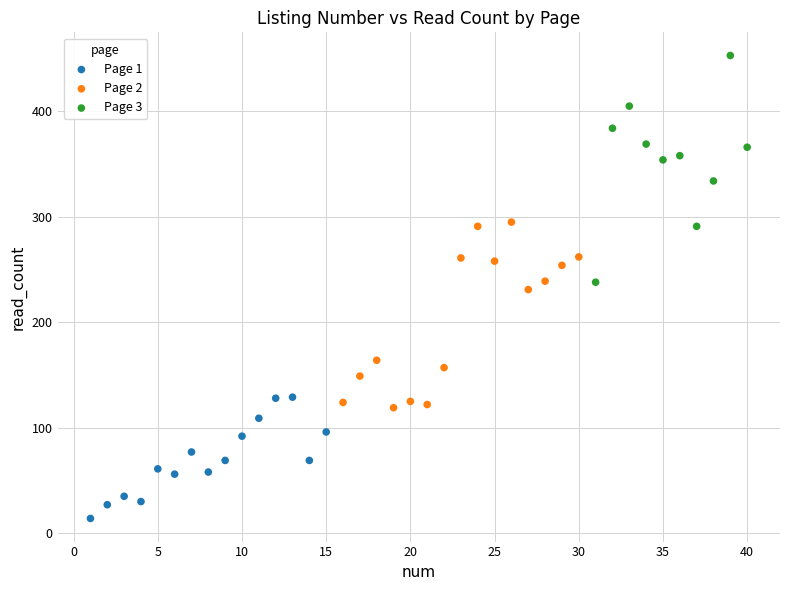

What are all the series names shown in the legend?

Page 1, Page 2, Page 3